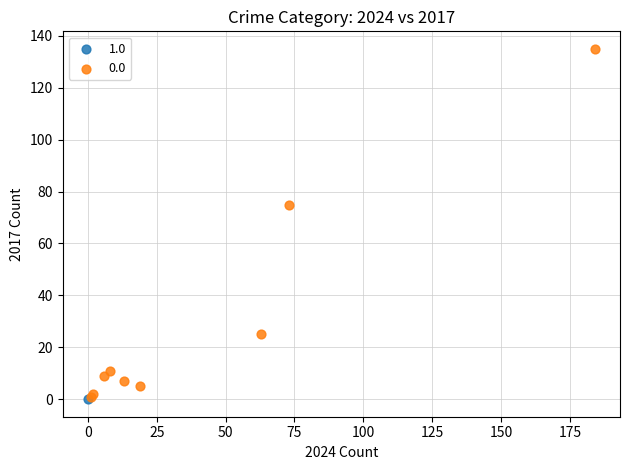

Which series reaches the maximum Y coordinate?

0.0